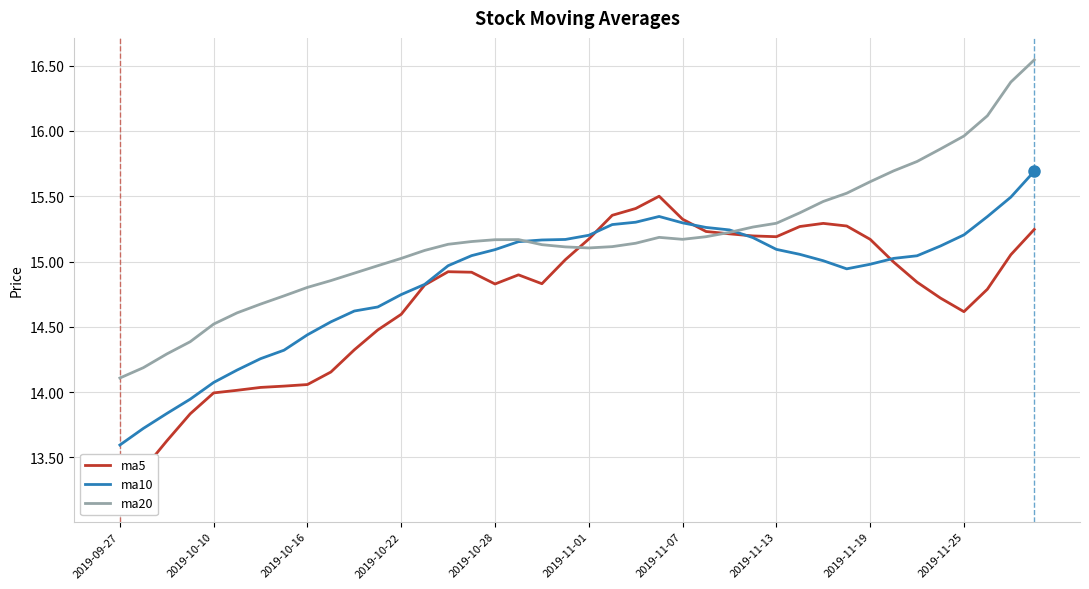

What is the sum of all ma20 values?

607.0